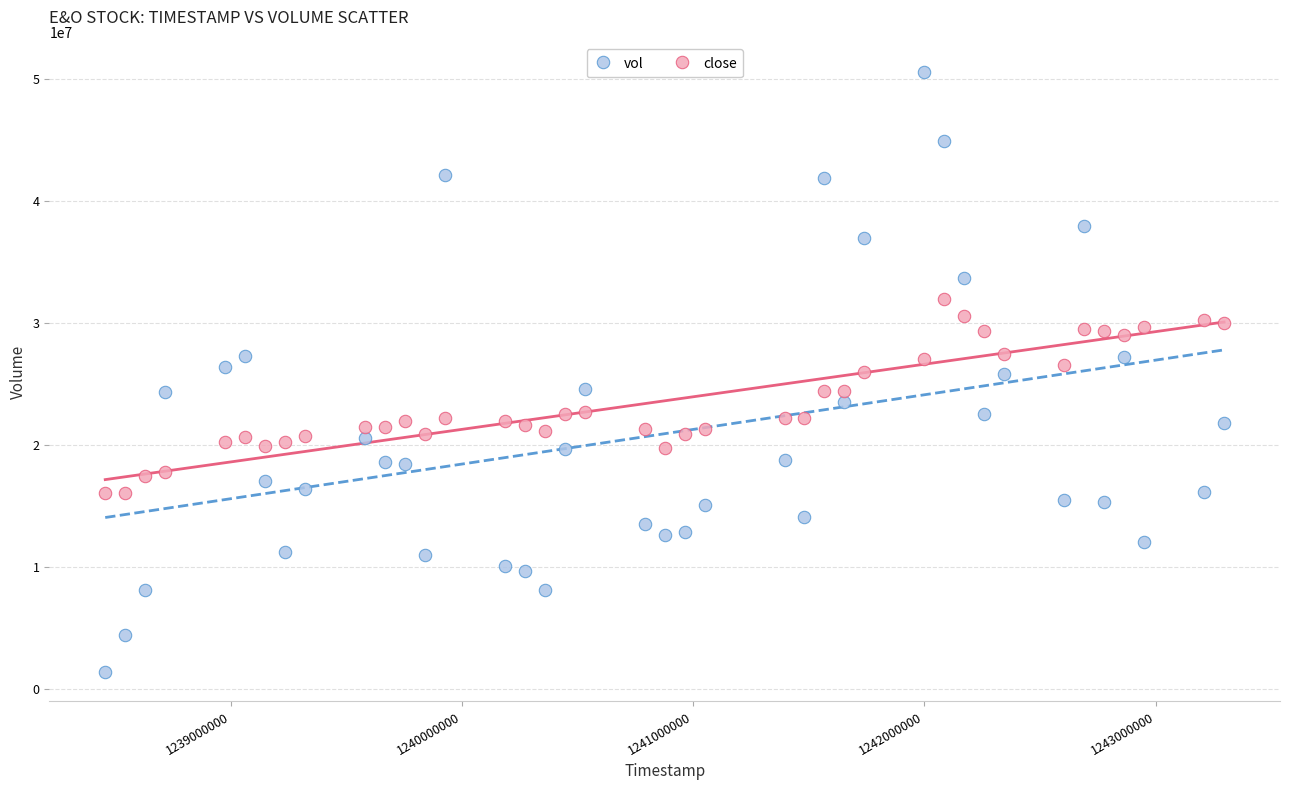

Which series reaches the minimum Y coordinate?

vol